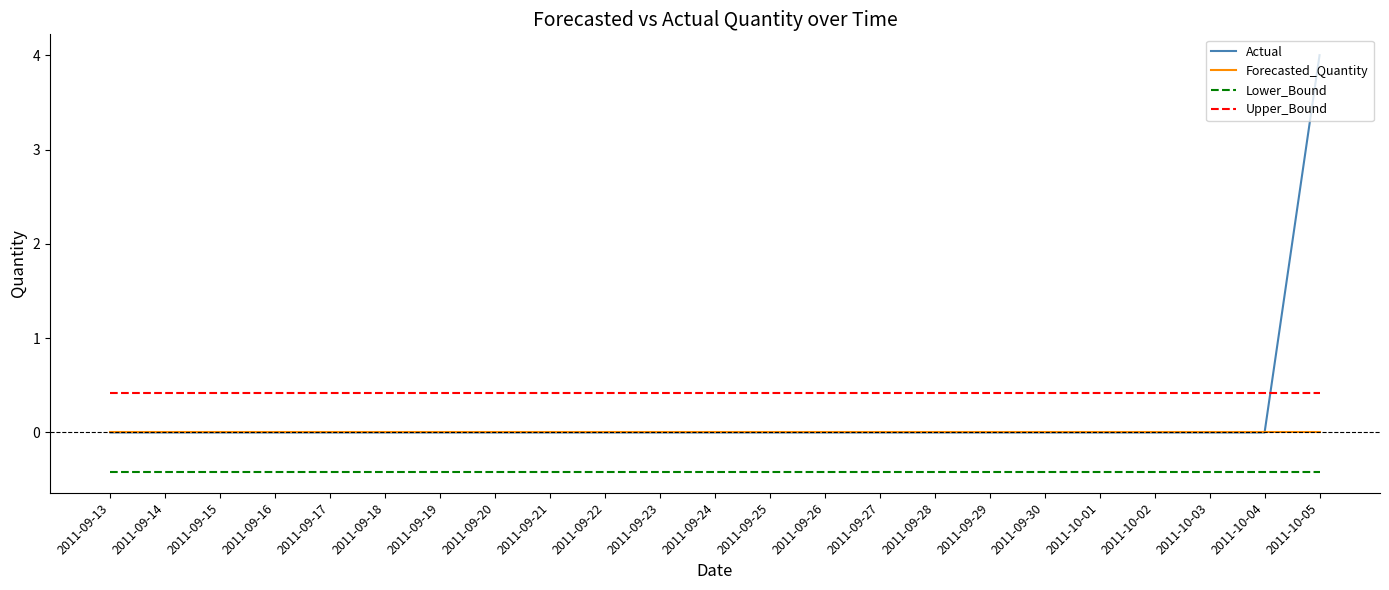

Reading left to right, list all the values displayed in this chart.

Actual: 0.0	0.0	0.0	0.0	0.0	0.0	0.0	0.0	0.0	0.0	0.0	0.0	0.0	0.0	0.0	0.0	0.0	0.0	0.0	0.0	0.0	0.0	4.0
Forecasted_Quantity: 0.0	0.0	0.0	0.0	0.0	0.0	0.0	0.0	0.0	0.0	0.0	0.0	0.0	0.0	0.0	0.0	0.0	0.0	0.0	0.0	0.0	0.0	0.0
Lower_Bound: -0.4	-0.4	-0.4	-0.4	-0.4	-0.4	-0.4	-0.4	-0.4	-0.4	-0.4	-0.4	-0.4	-0.4	-0.4	-0.4	-0.4	-0.4	-0.4	-0.4	-0.4	-0.4	-0.4
Upper_Bound: 0.4	0.4	0.4	0.4	0.4	0.4	0.4	0.4	0.4	0.4	0.4	0.4	0.4	0.4	0.4	0.4	0.4	0.4	0.4	0.4	0.4	0.4	0.4